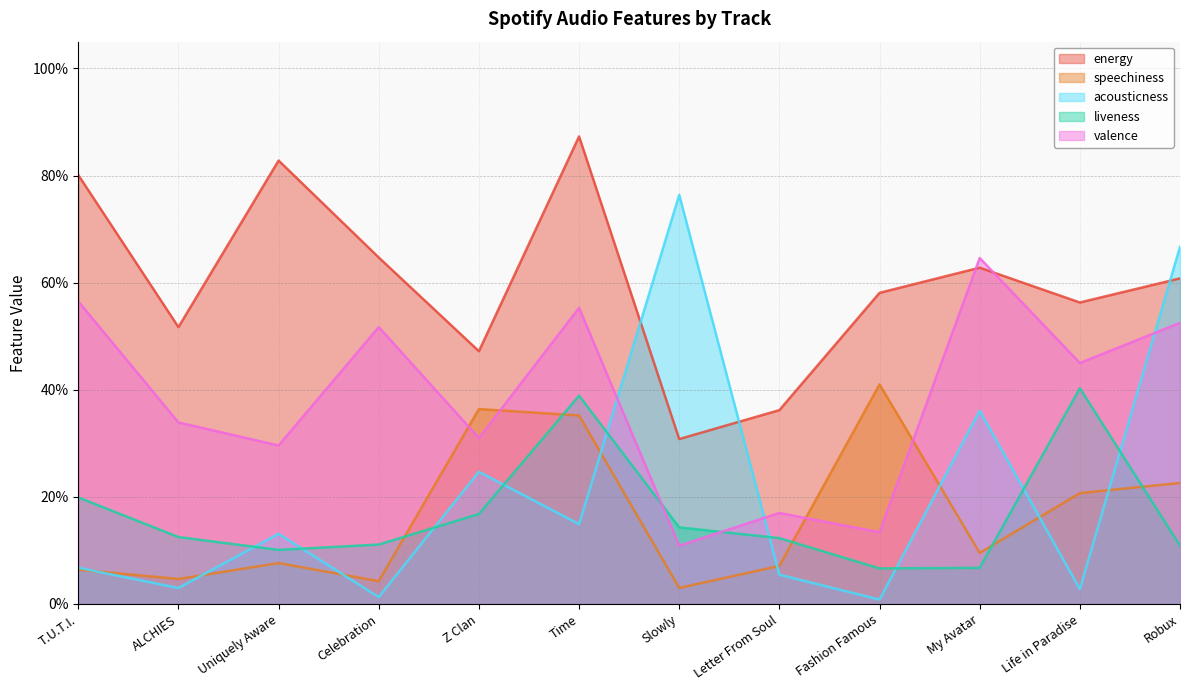

After their last crossing, which series has the higher values: acousticness or speechiness?

acousticness